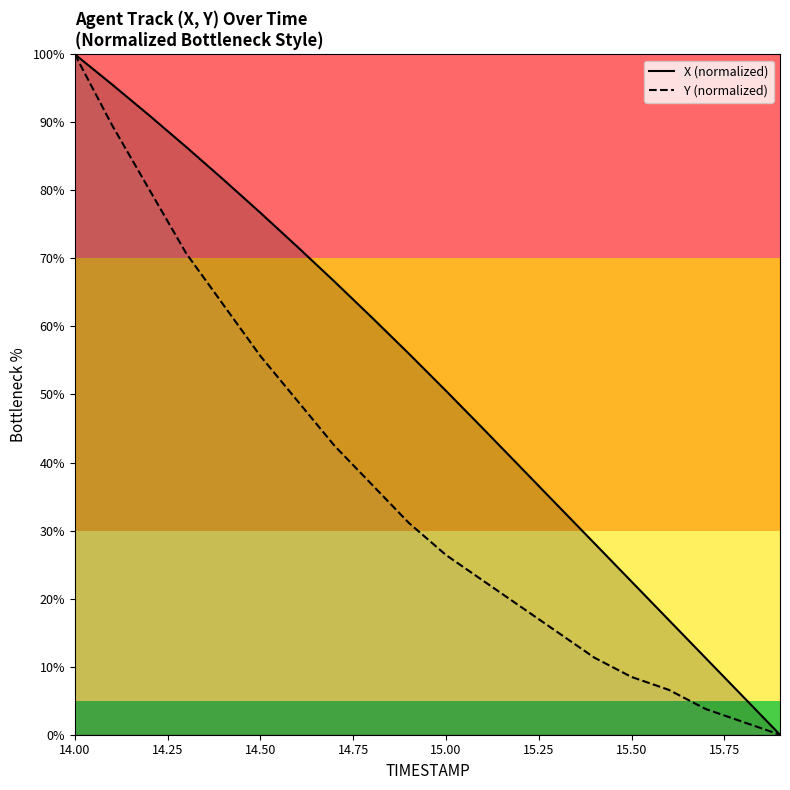

What is the value of the X (normalized) point at the 16th from the left?

22.5